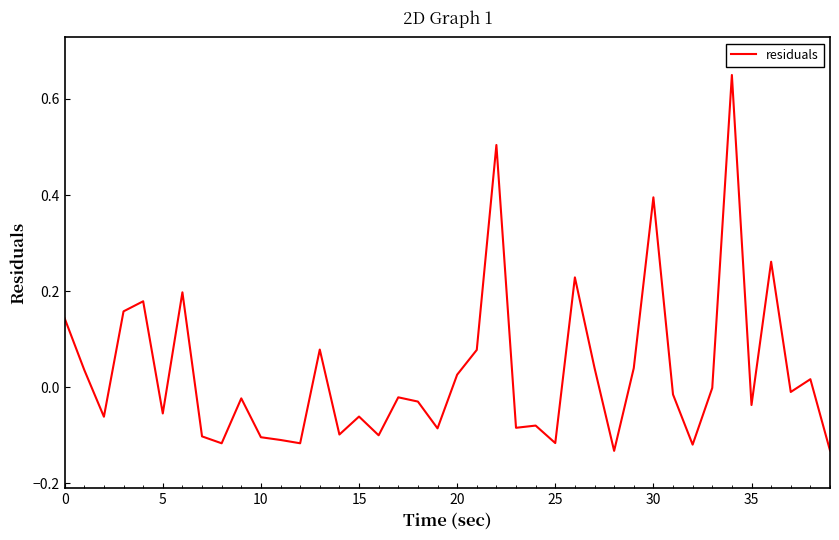

What is the difference between the maximum and minimum values?

0.8